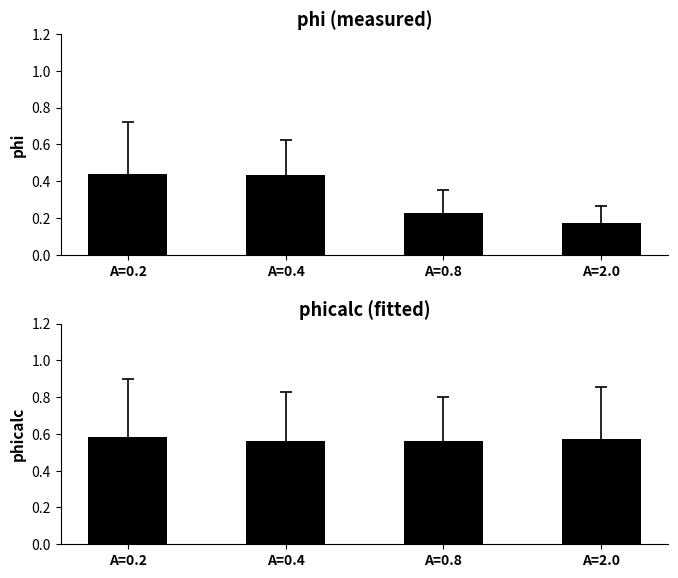

The phi (measured) series shows 0.4 at A=0.8. True or false?

False